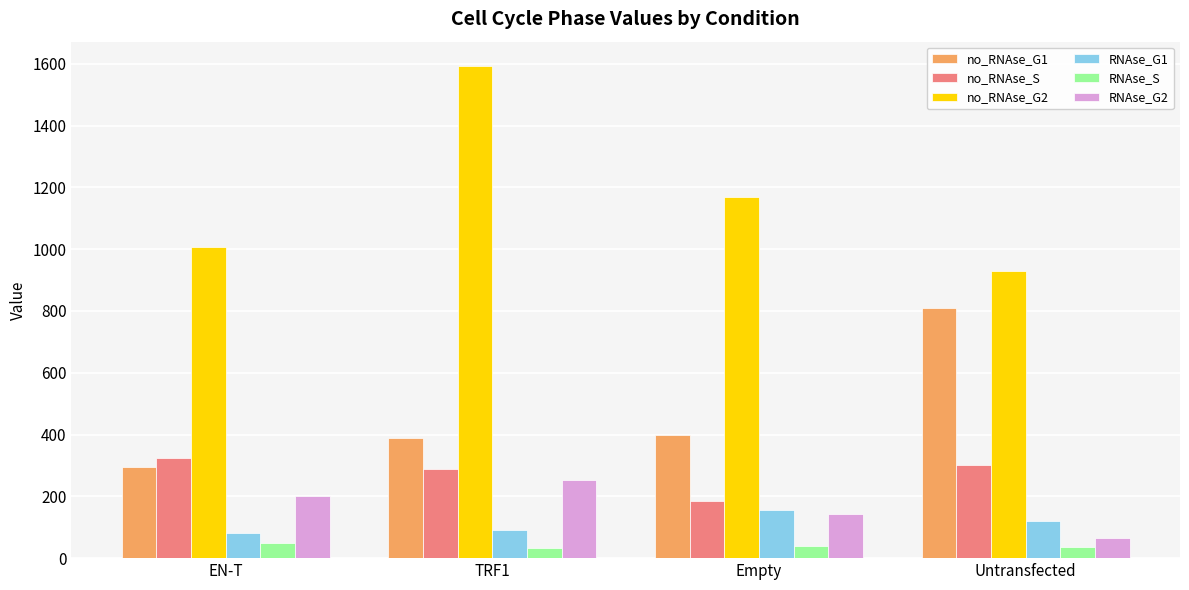

What is the spread (max minus min) of values at Untransfected?

893.8